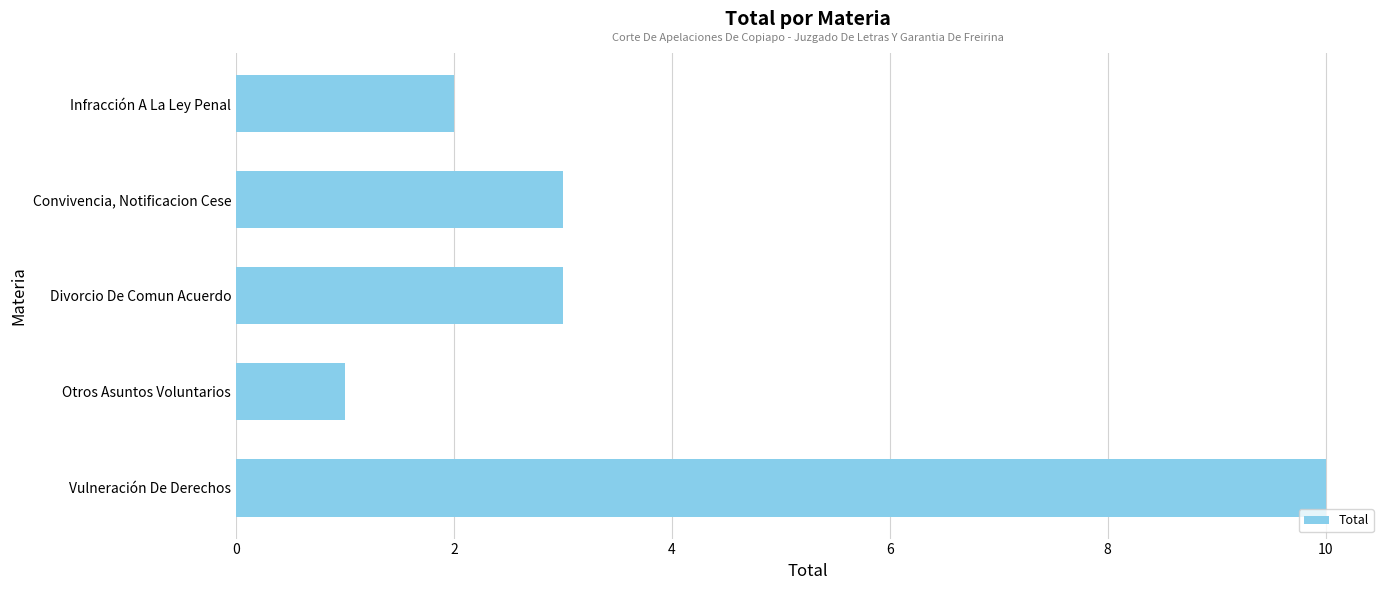

Reading bottom to top, extract all data points from this chart.

10	1	3	3	2